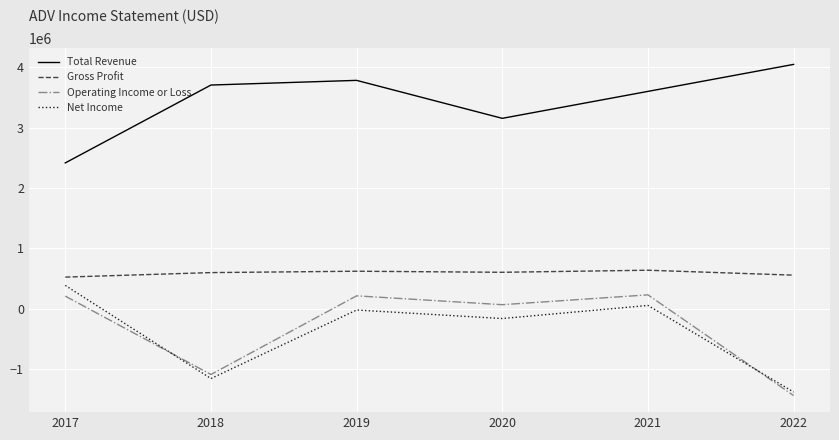

The value of Gross Profit at 2020 is 1001500. True or false?

False